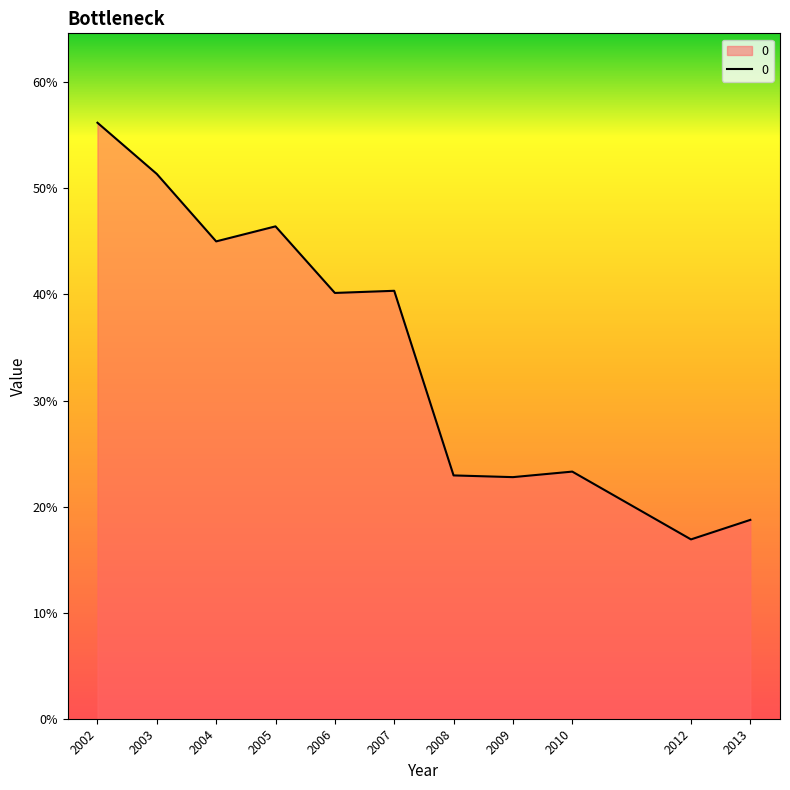

Which label corresponds to the largest value in the chart?

2002